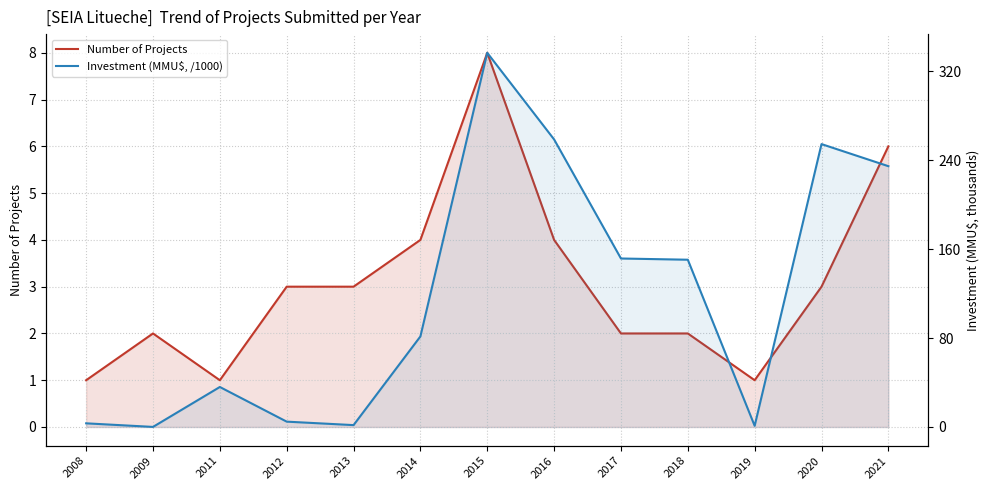

Reading left to right, extract all data points from this chart.

Number of Projects: 1.0	2.0	1.0	3.0	3.0	4.0	8.0	4.0	2.0	2.0	1.0	3.0	6.0
Investment (MMU$, /1000): 3.3	0.1	36.0	4.8	1.7	81.5	336.7	258.7	151.6	150.5	1.1	254.6	234.7